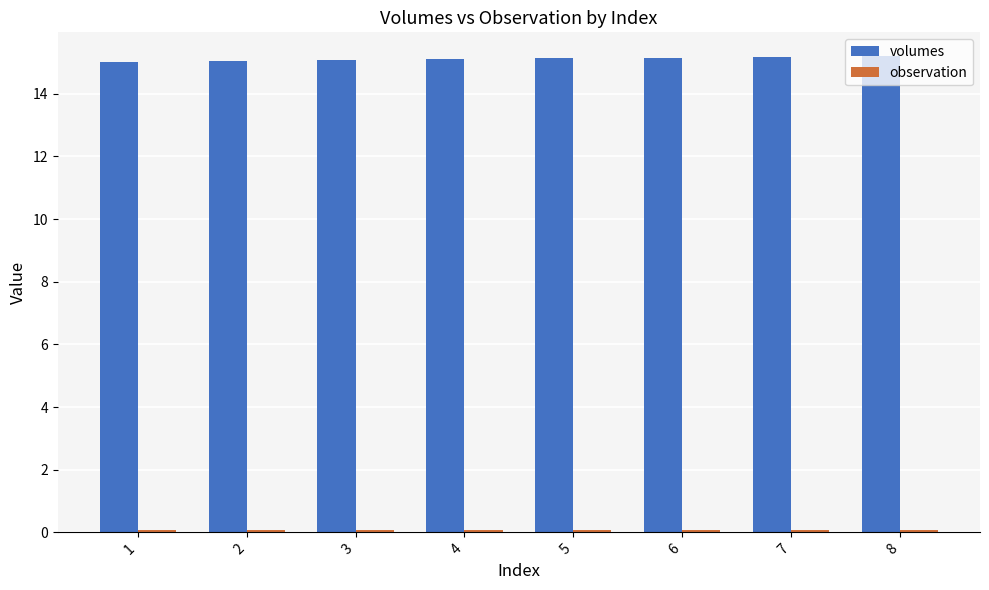

What is the average value of the volumes series?

15.1